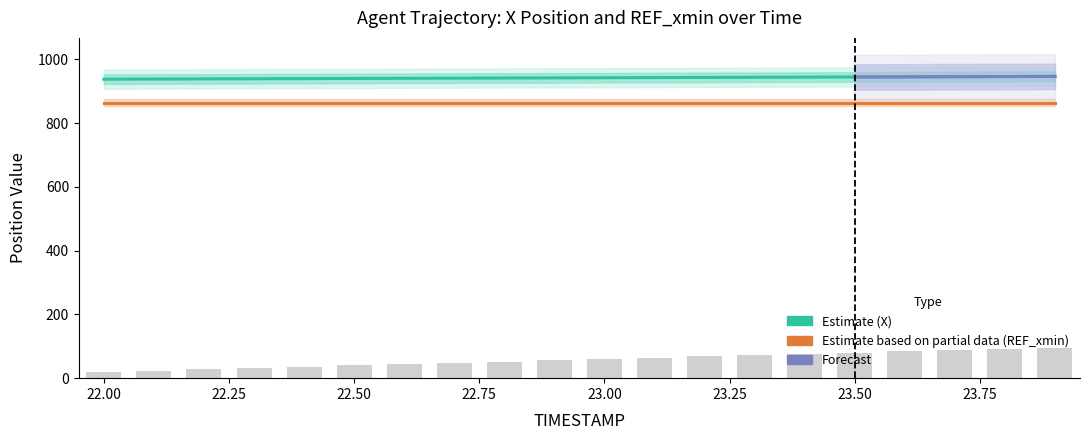

The TIMESTAMP series shows 19.6 at 22.8. True or false?

False